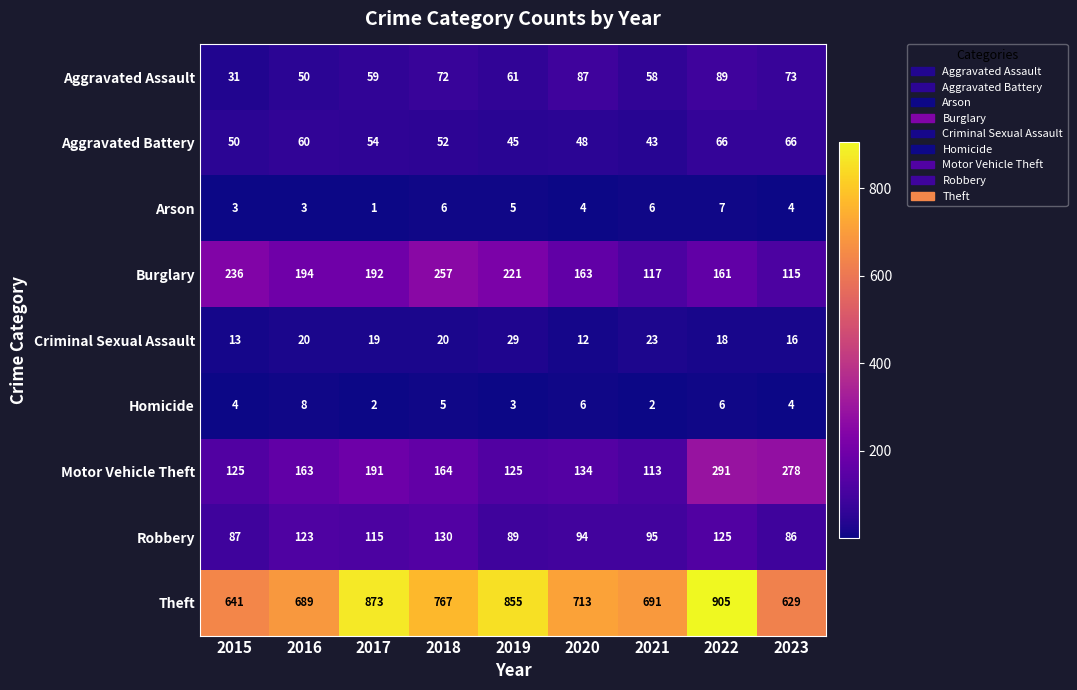

Which label corresponds to the smallest value in the chart?

2017